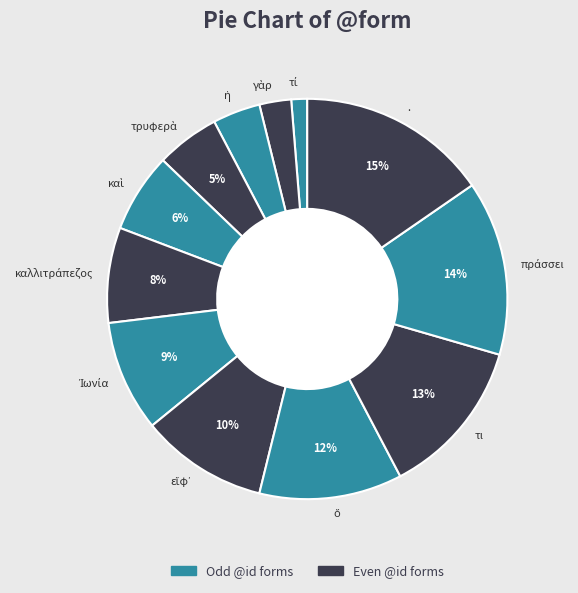

Does any single category account for the majority?

No